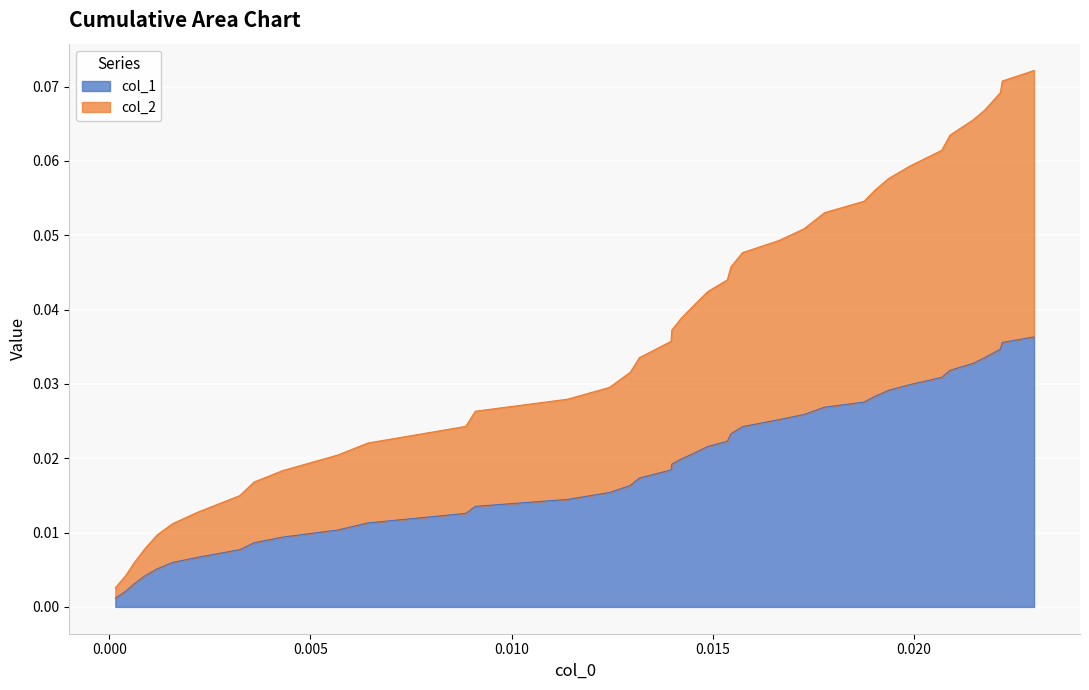

True or false: col_2 and col_1 intersect in this chart.

False